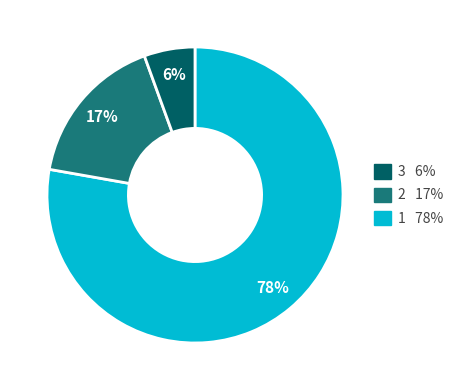

To the nearest percent, what is the average slice percentage?

33%